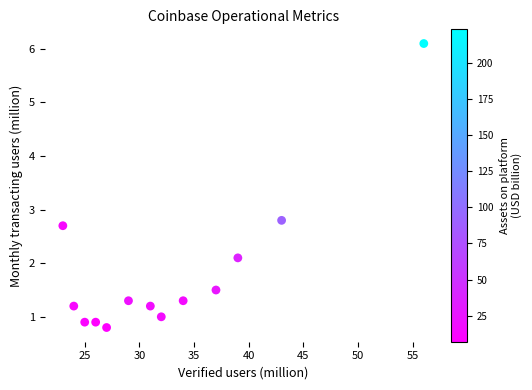

What is the range of X values (max minus min)?

33.0